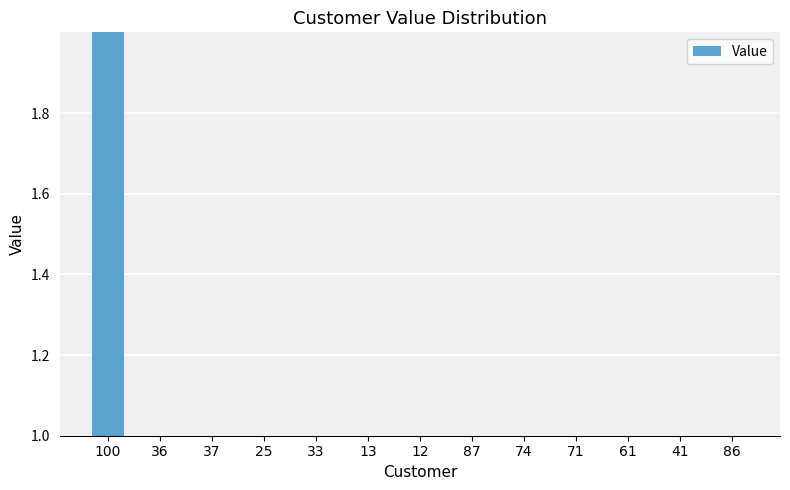

What is the approximate value at 41?

1.0